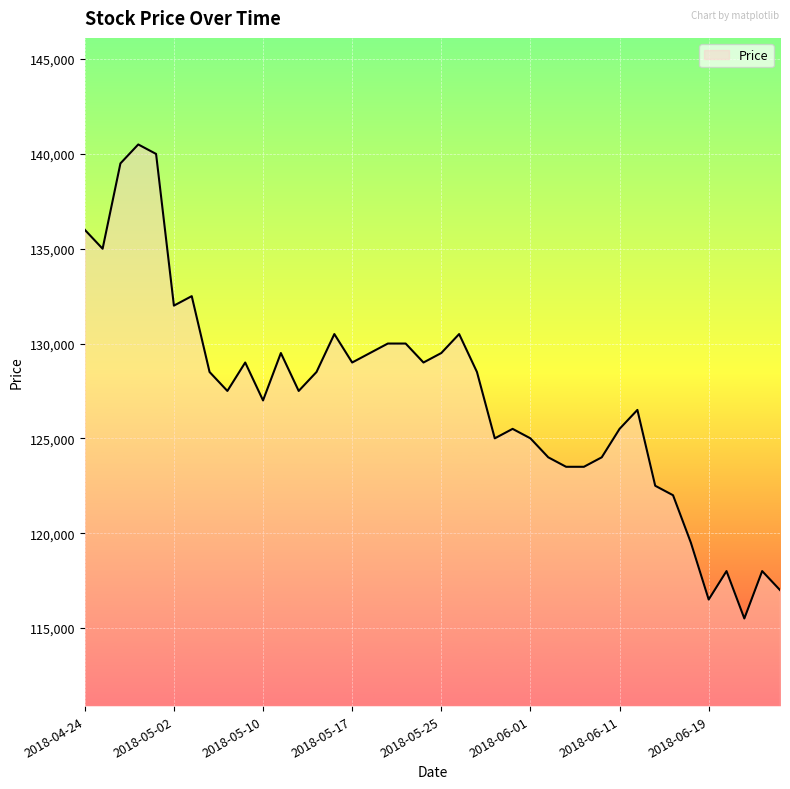

What is the maximum value shown in the chart?

140500